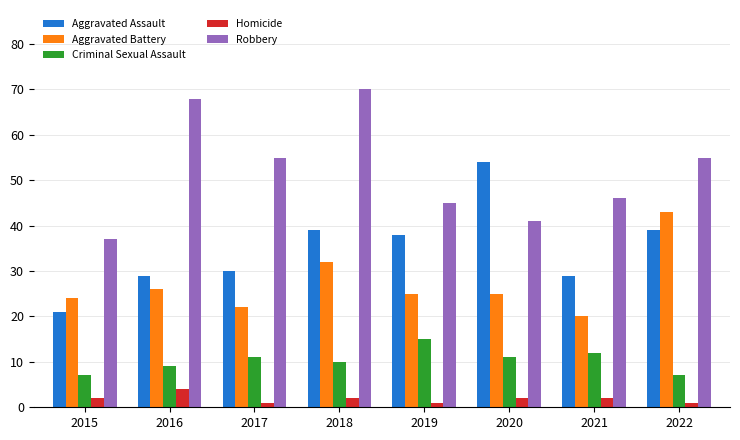

What is the sum of the Aggravated Assault values at 2017 and 2015?

51